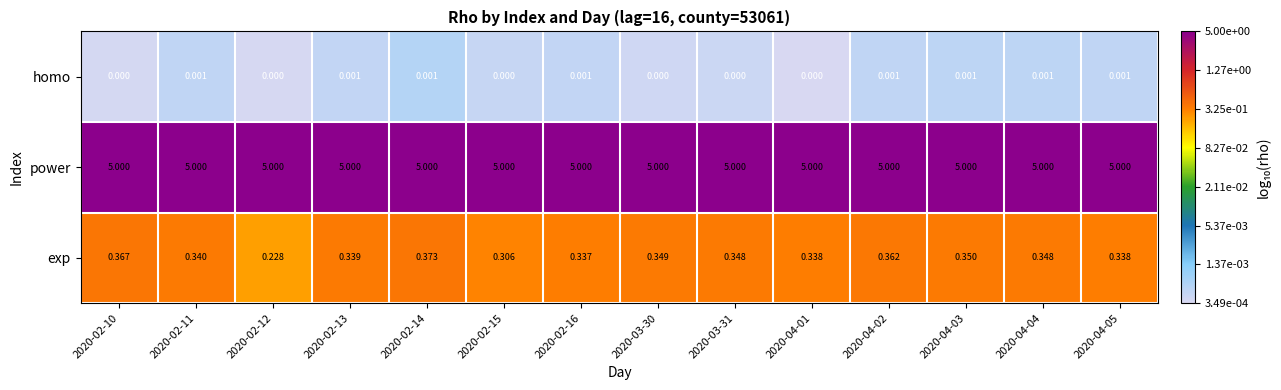

Which series has the largest total across all categories?

power